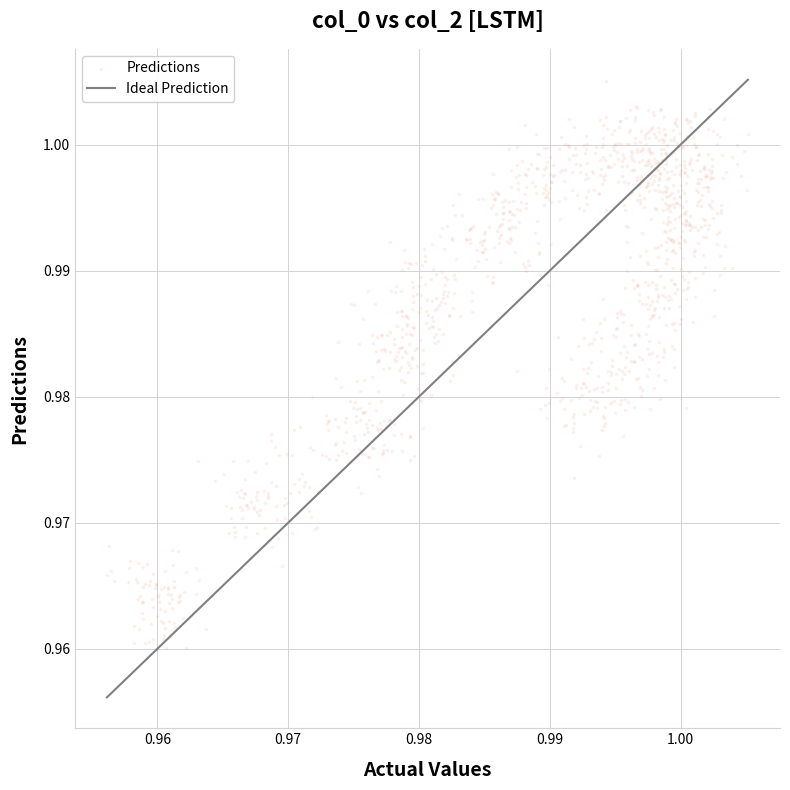

How many data points are displayed?

1200